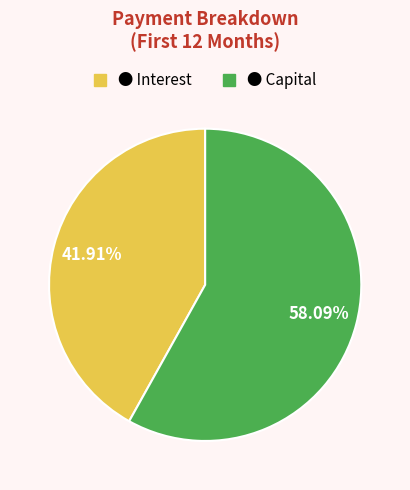

Is there a majority slice in this chart?

Yes